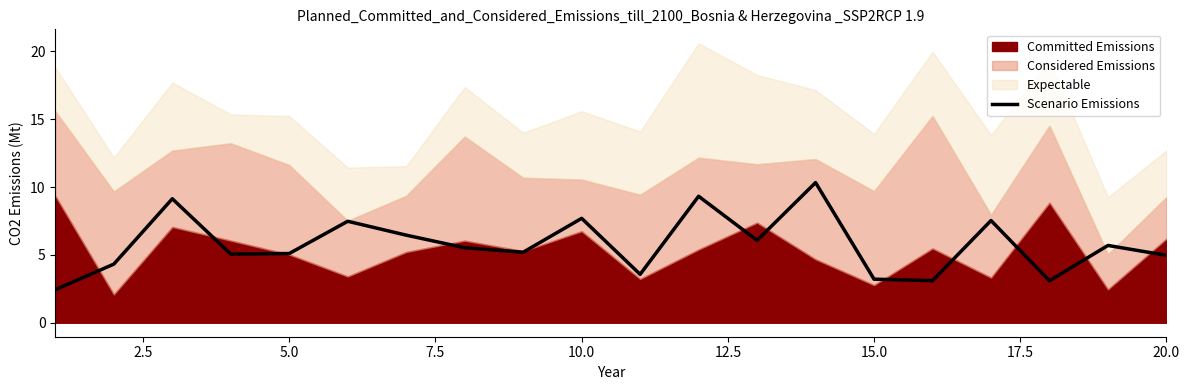

What is the maximum value for Scenario Emissions?

10.3